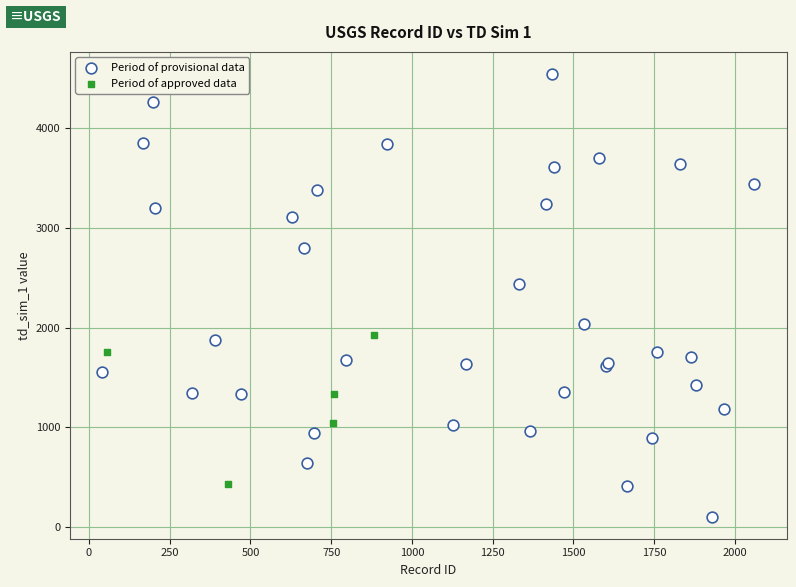

Which series reaches the minimum Y coordinate?

Period of provisional data